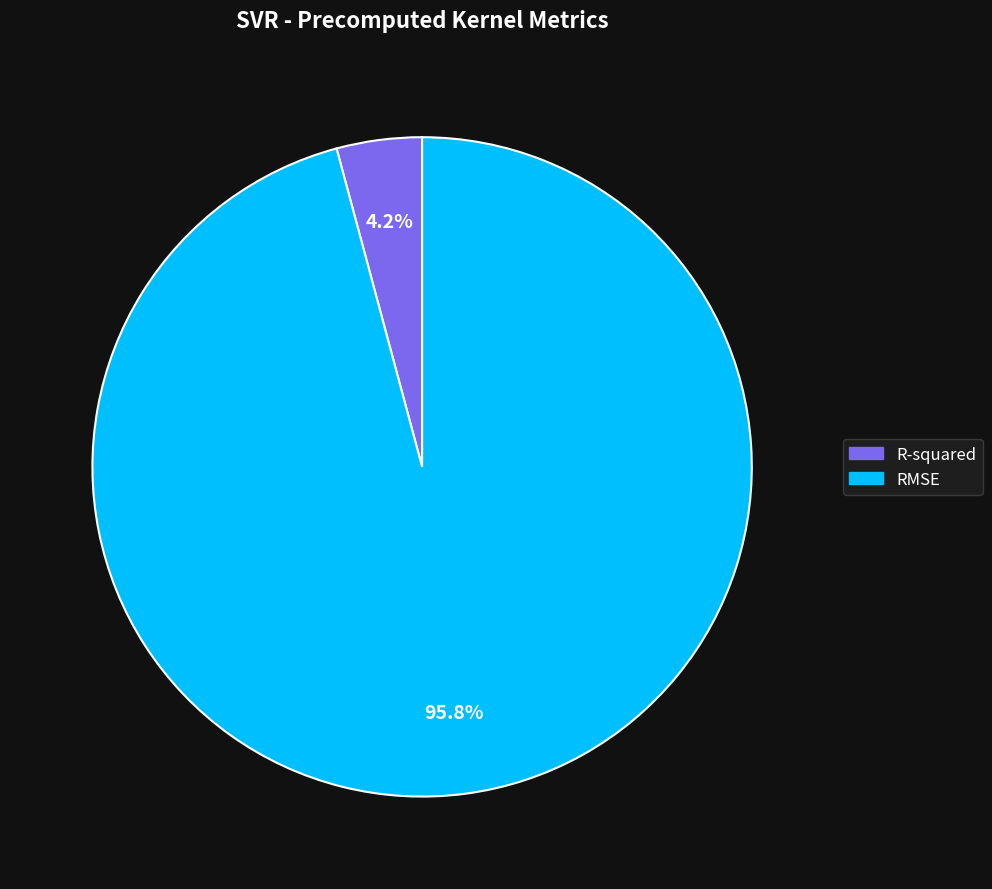

To the nearest percent, what is the combined percentage of R-squared and RMSE?

100%